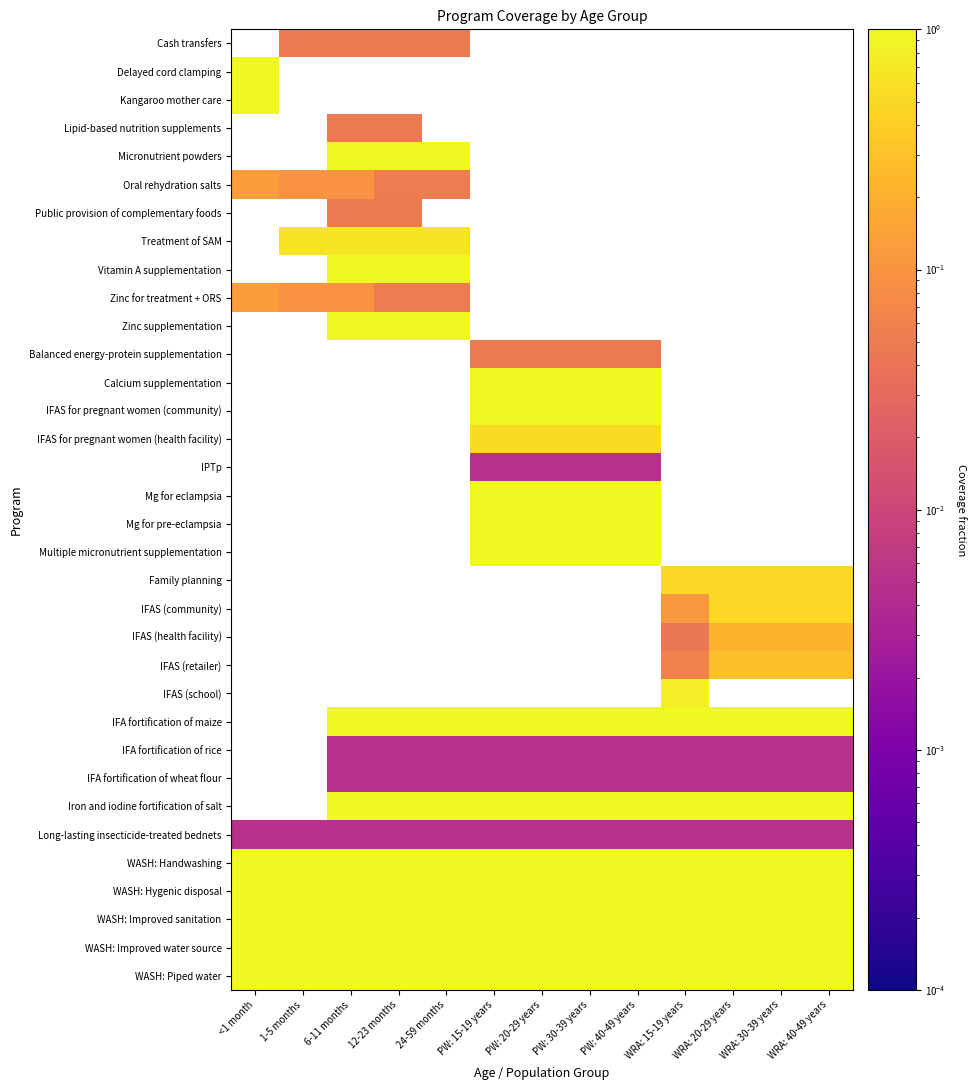

How many values in Treatment of SAM are above zero?

4